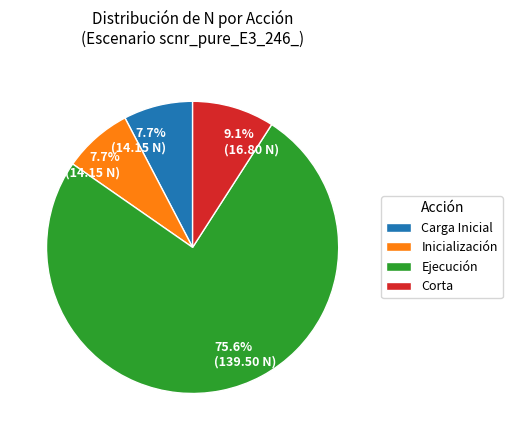

Approximately how many times larger is the value at Ejecución compared to Corta?

8.3